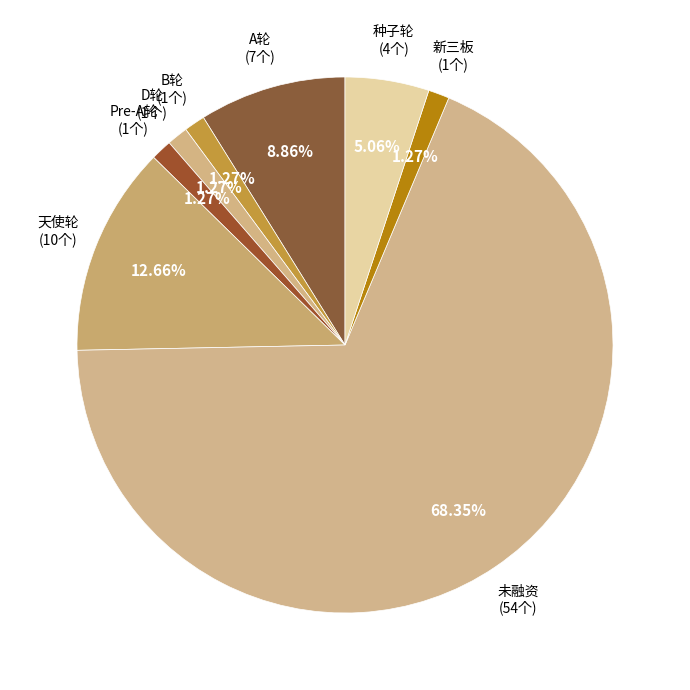

The 天使轮 slice represents 27% of the pie. True or false?

False